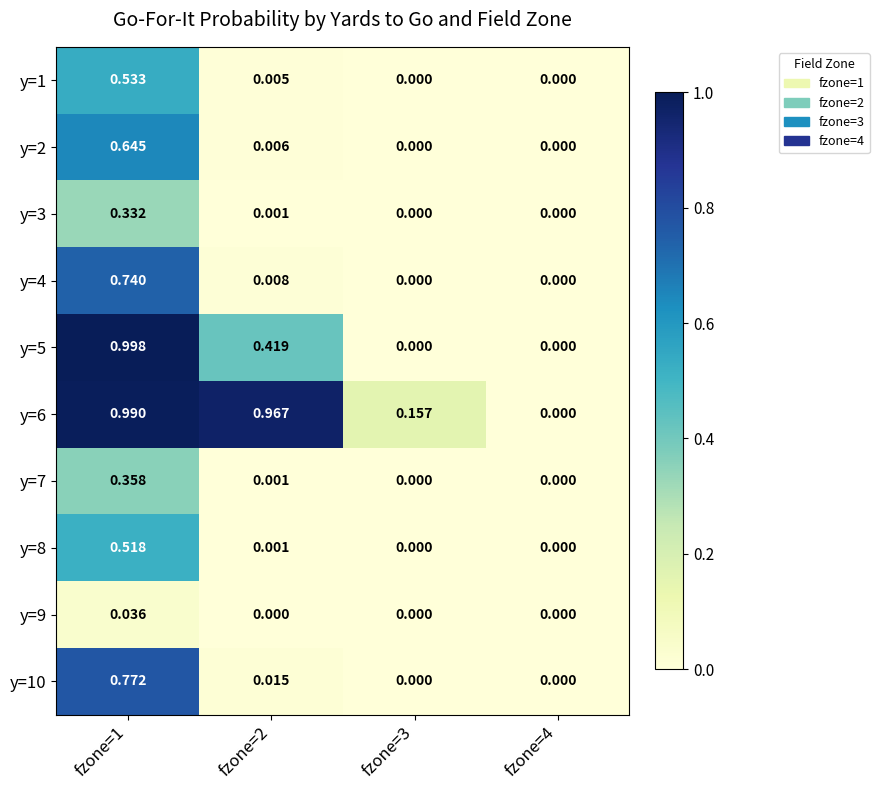

Is the value of y=6 at fzone=1 greater than the value of y=7 at fzone=2?

Yes